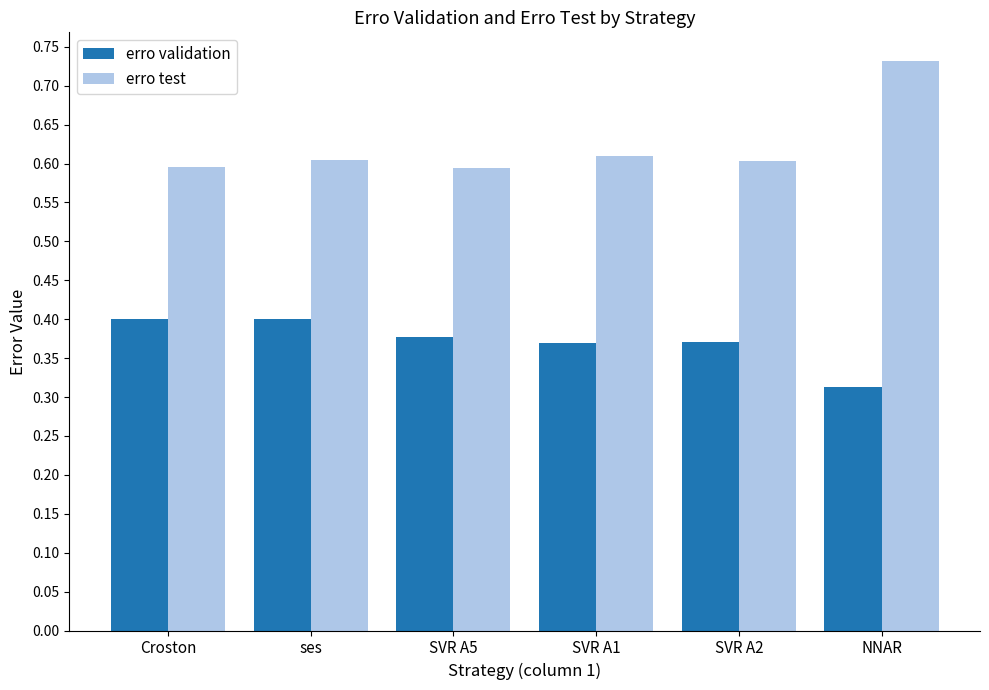

At which category is the sum across all series the highest?

NNAR